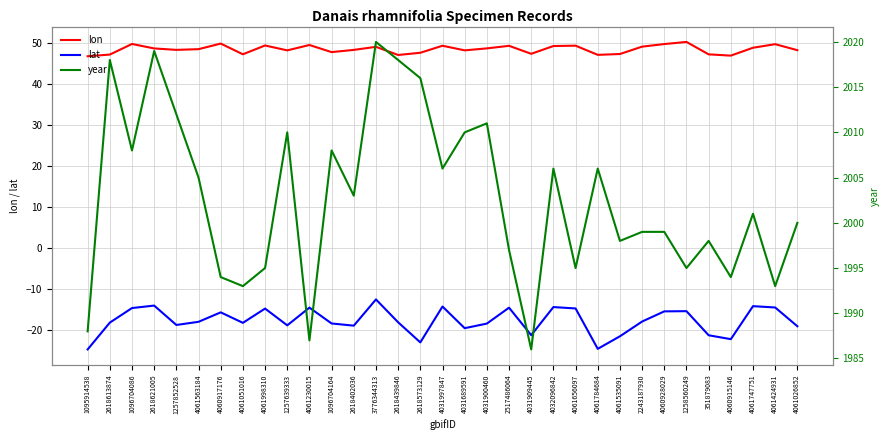

At how many categories does at least one series exceed 1877?

33